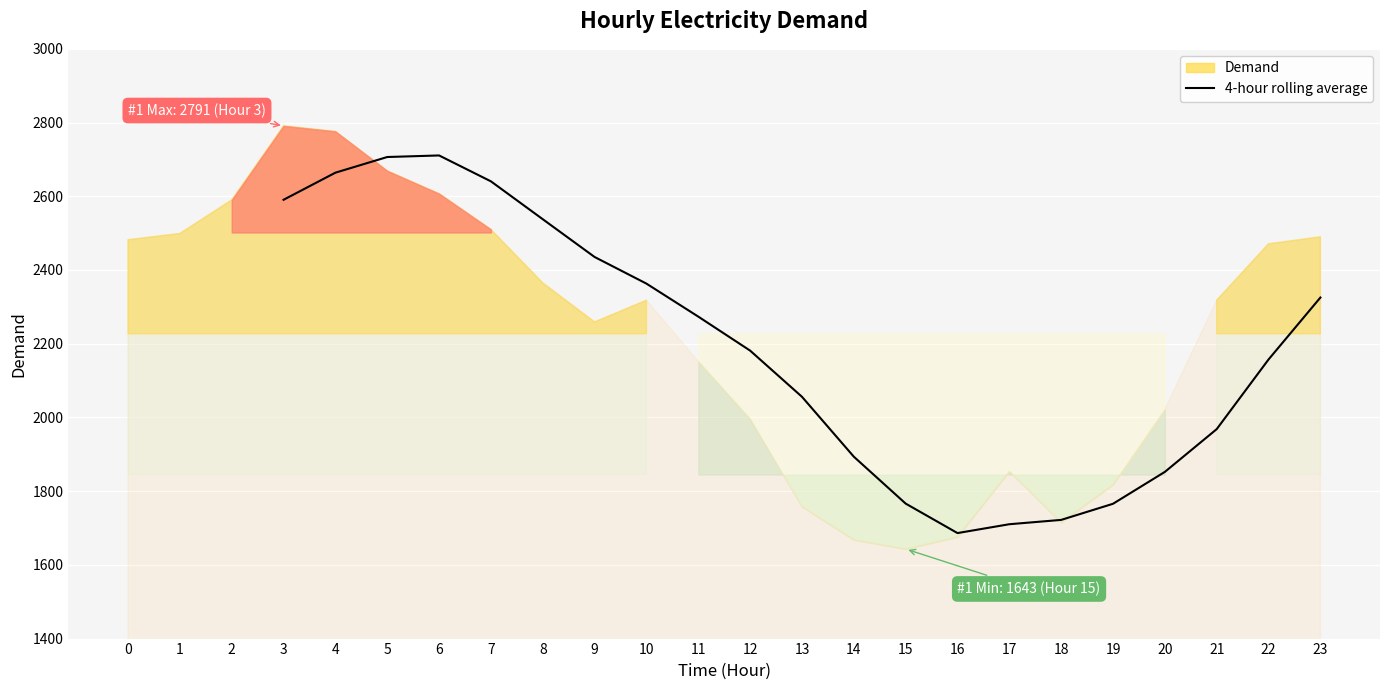

The chart shows a value of 3042.0 at 21. True or false?

False